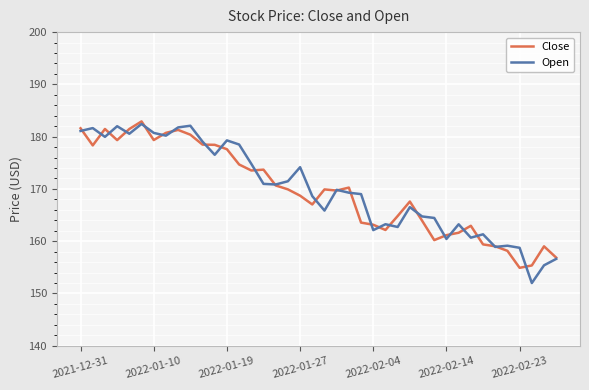

What is the sum of all Close values?

6783.4